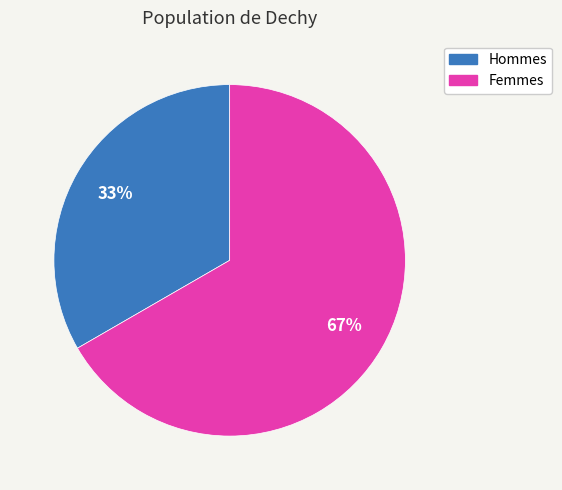

To the nearest percent, what percentage of the pie is Hommes?

33%